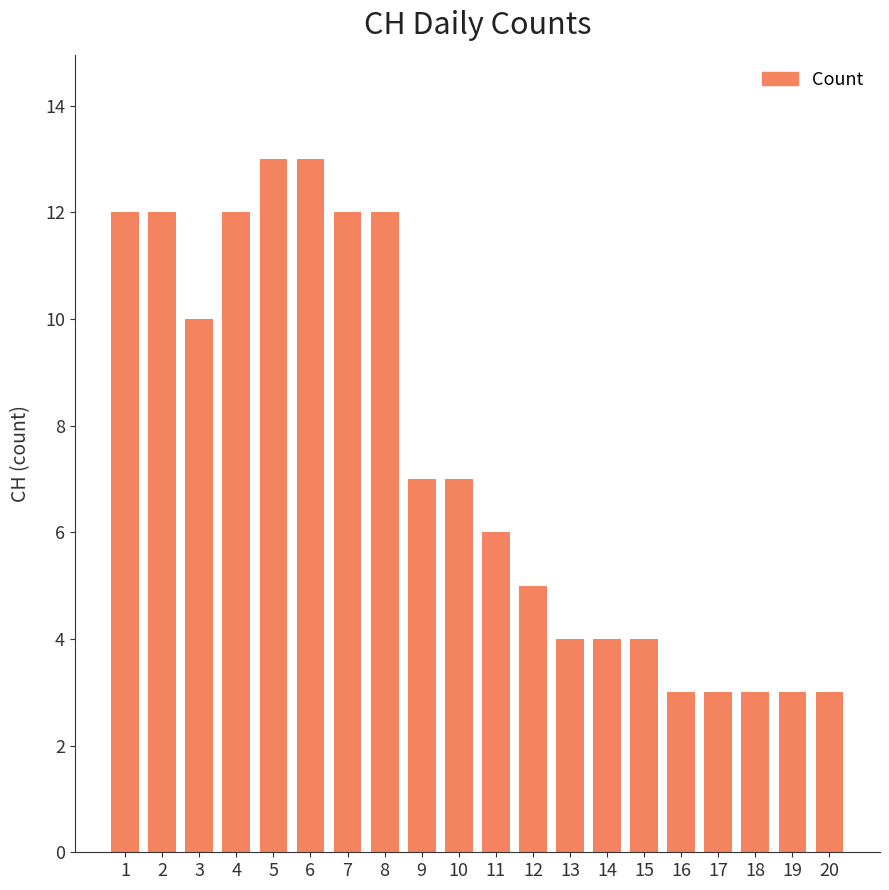

How many bars are there in total?

20